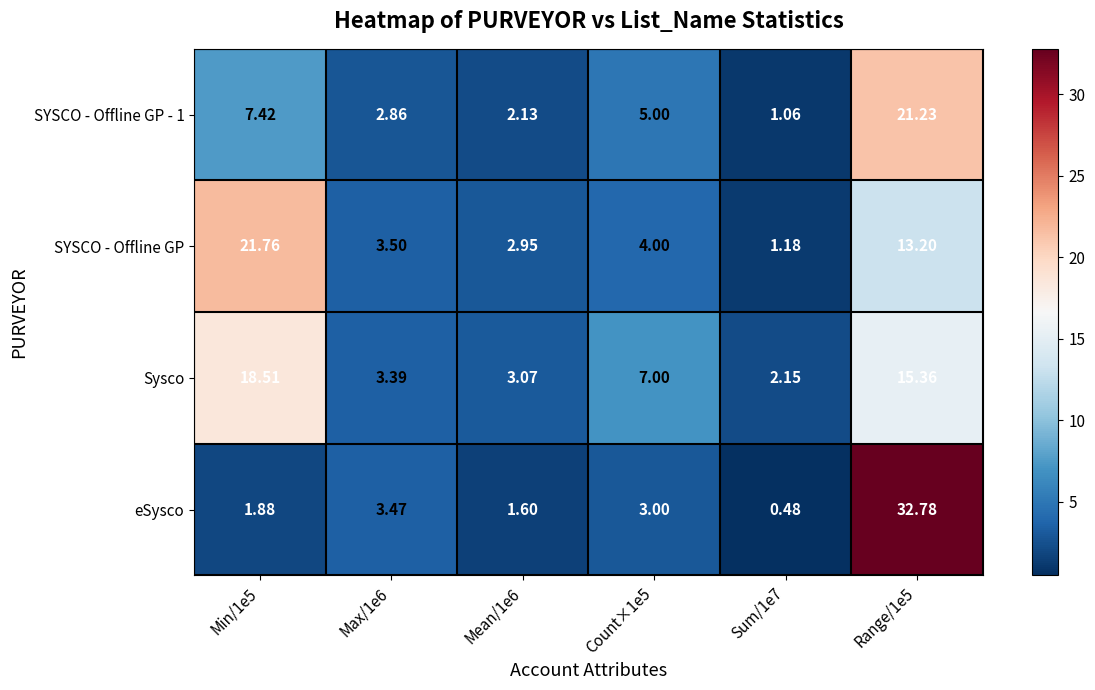

Which series has the largest total across all categories?

Sysco